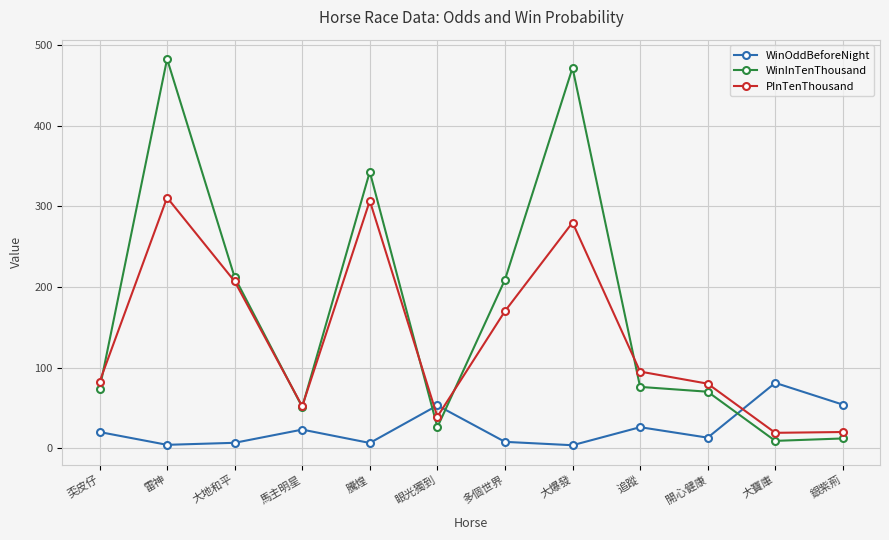

How many intersections are there between WinOddBeforeNight and WinInTenThousand?

3